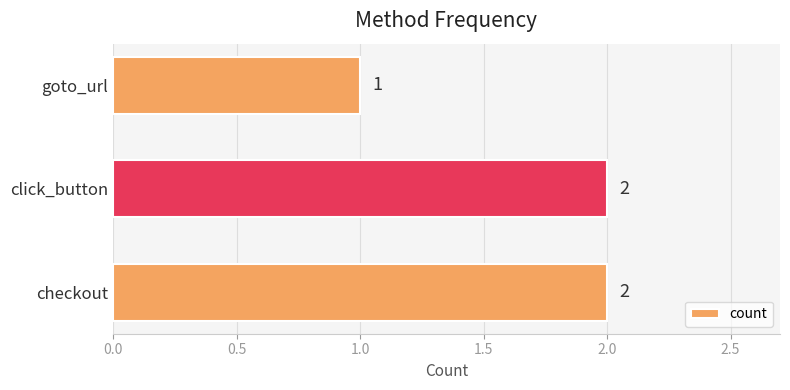

What is the ratio of the value at checkout to the value at goto_url?

2.0